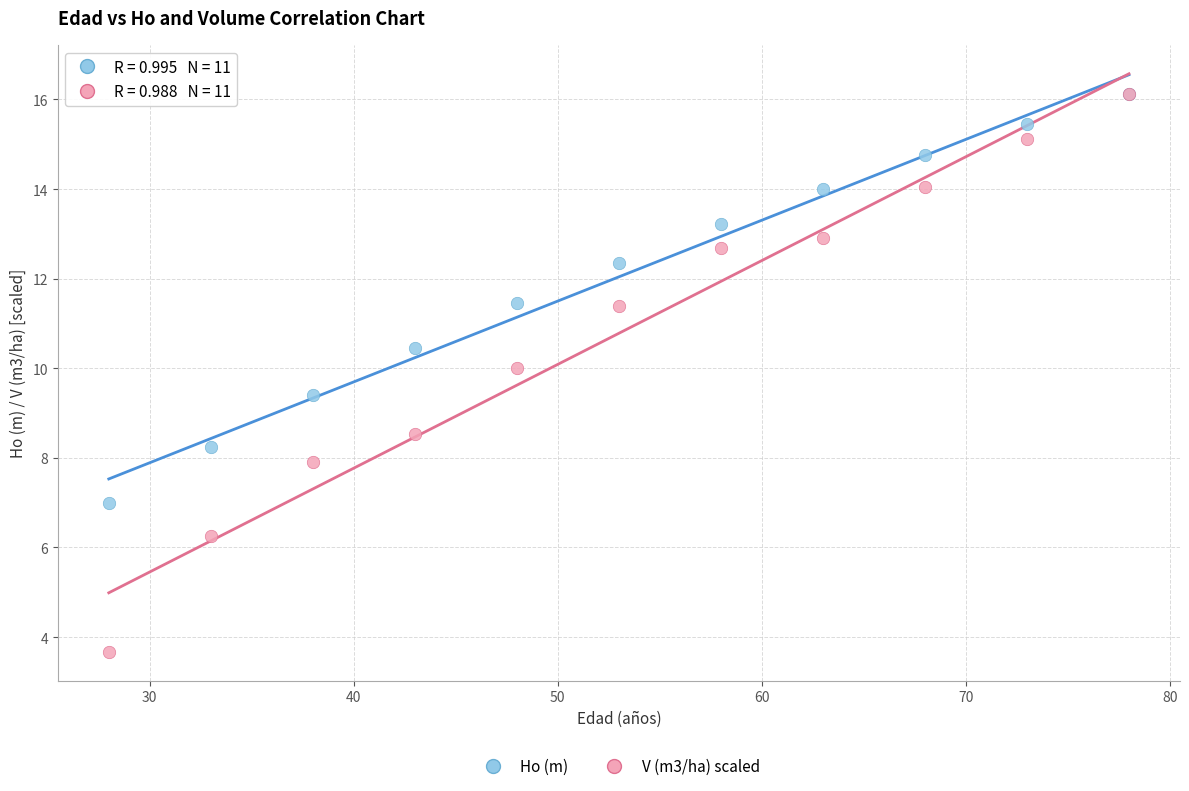

Which series contains the lowest Y value?

V (m3/ha) scaled